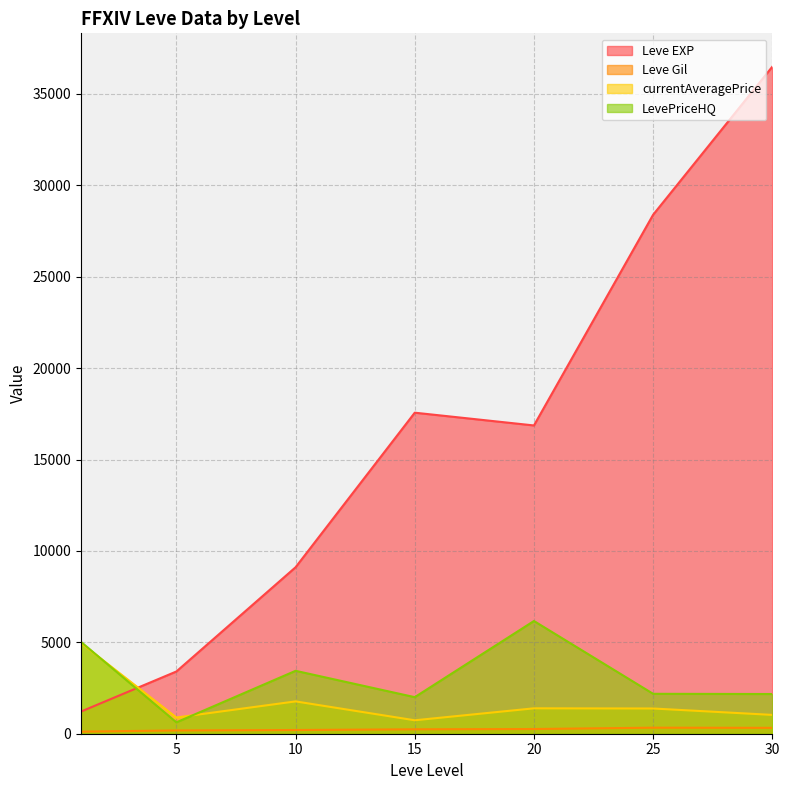

What is the maximum value shown in the chart?

36492.5